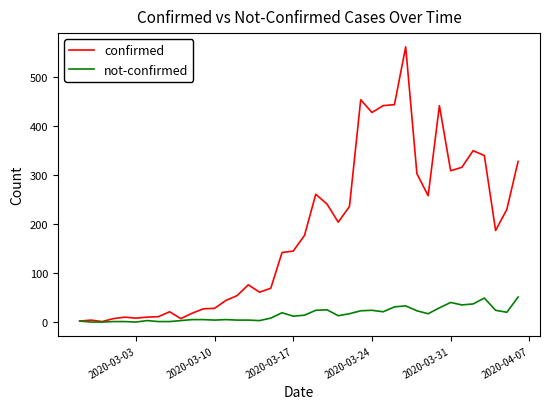

Which series has the largest range (max minus min)?

confirmed